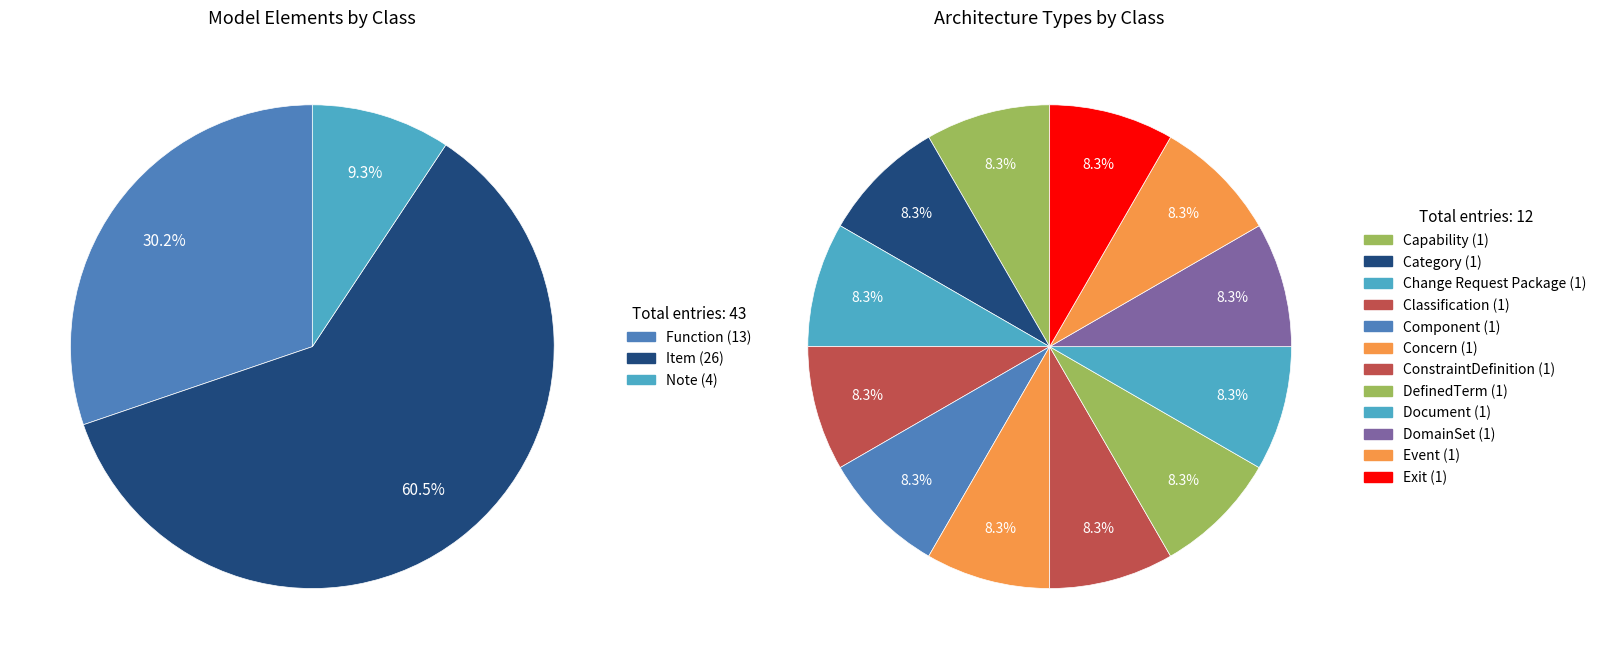

To the nearest percent, what is the average slice percentage?

8%